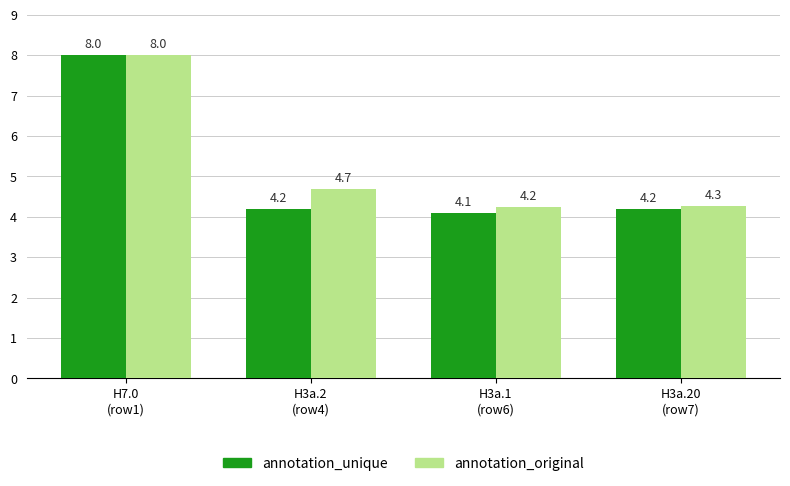

Rank the series at H3a.20
(row7) from highest to lowest value.

annotation_original, annotation_unique